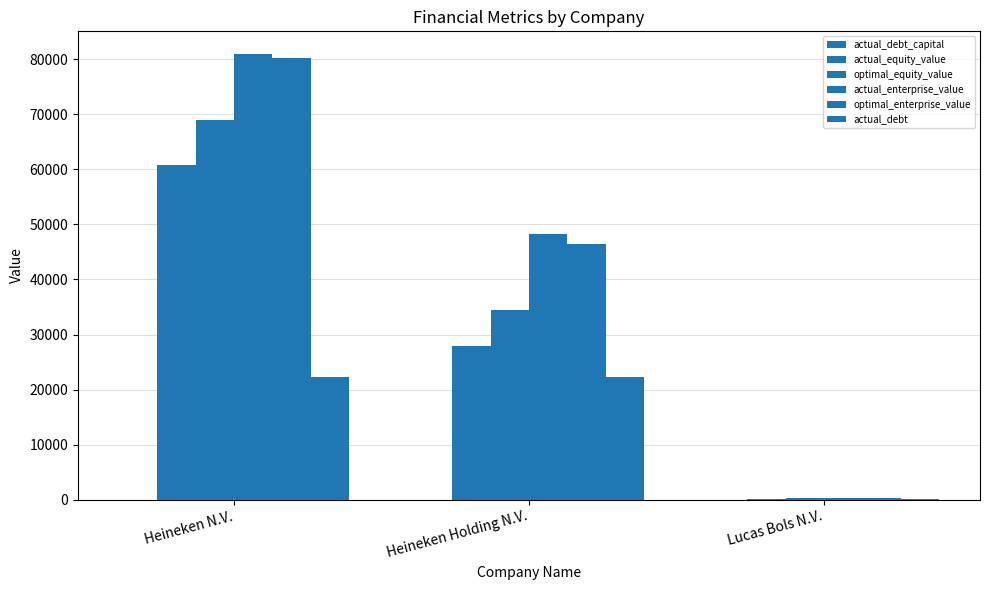

Count the number of categories in the chart.

3